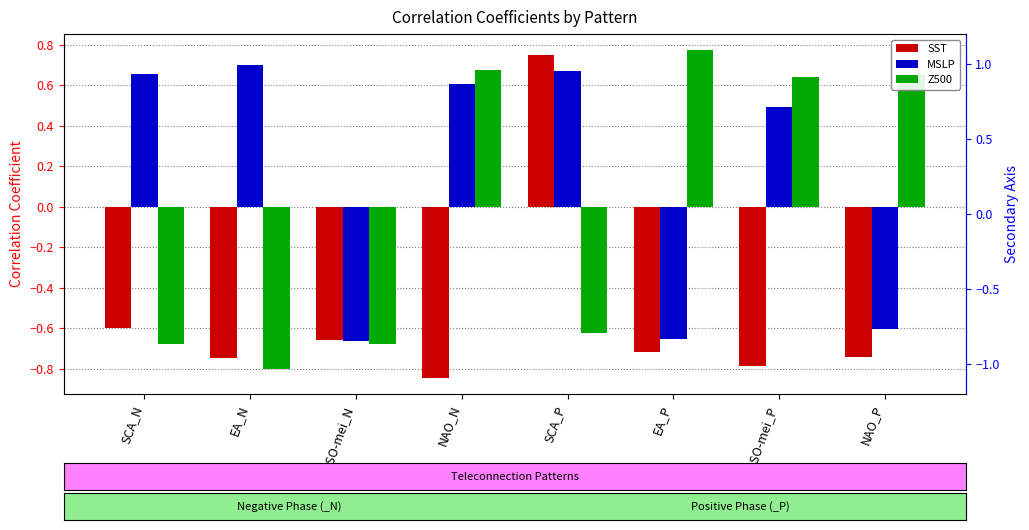

True or false: Z500 has a value of 0.7 at NAO_P.

True